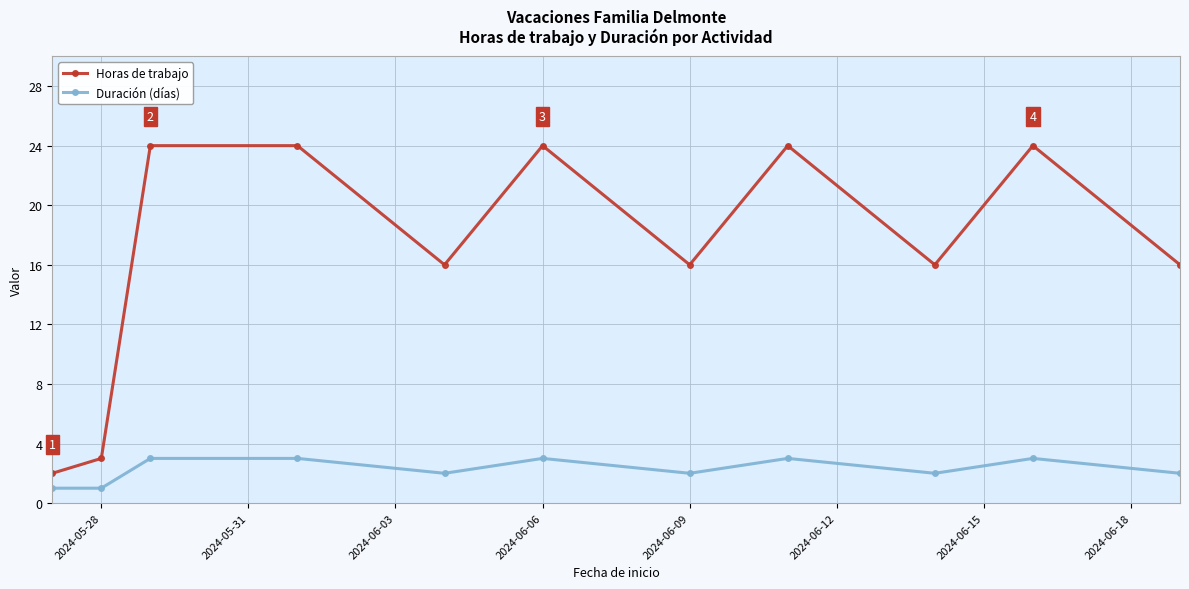

Rank the series by their average value, from highest to lowest.

Horas de trabajo, Duración (días)